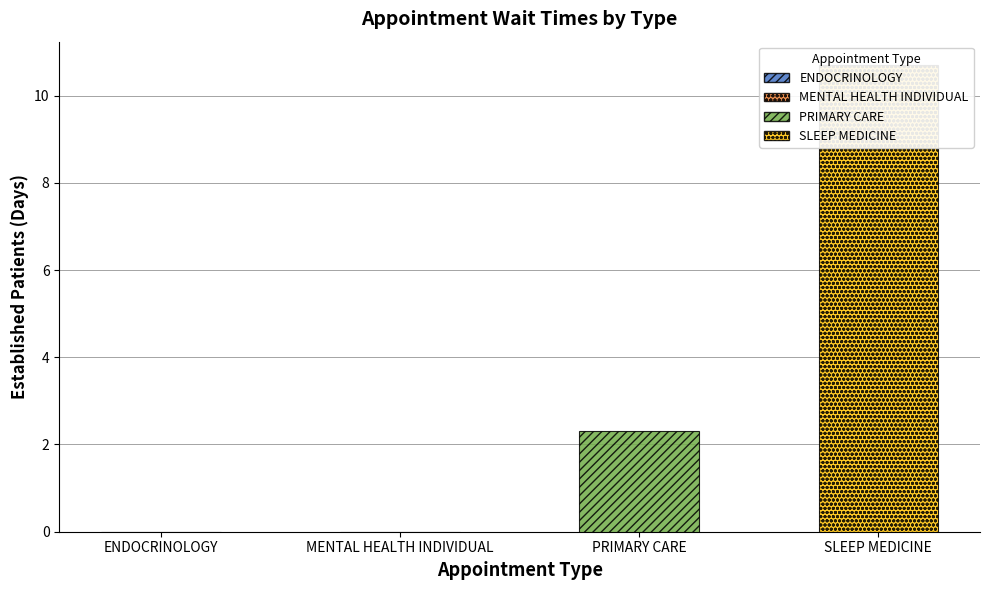

List the labels in order of value, largest first.

SLEEP MEDICINE, PRIMARY CARE, ENDOCRINOLOGY, MENTAL HEALTH INDIVIDUAL